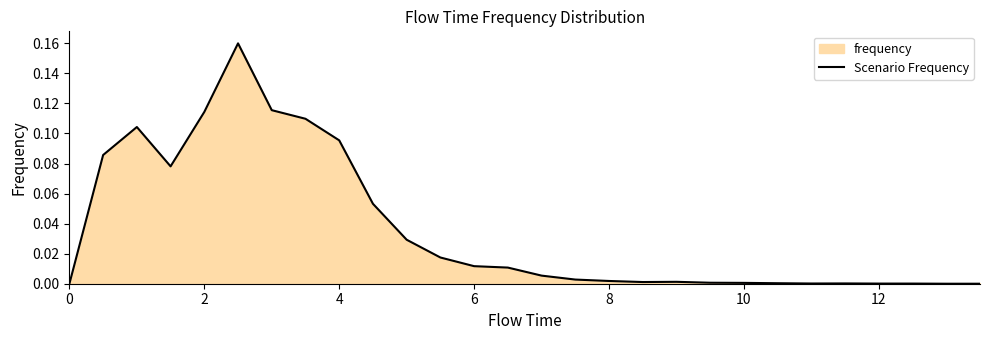

Is it true that the value at 4 is 0.2?

False